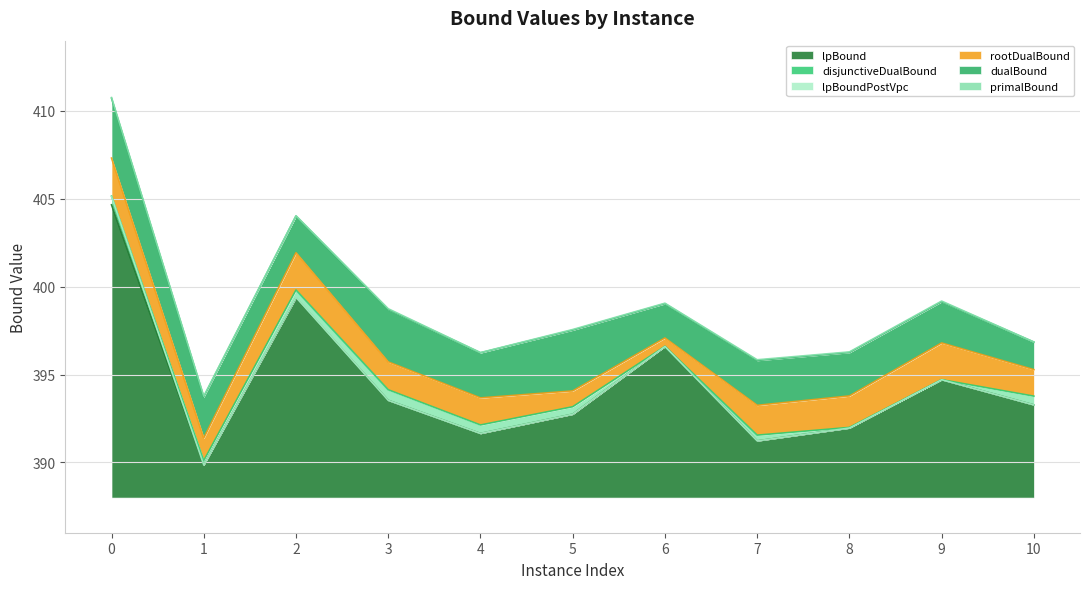

What is the value of the lpBound point at the 3rd from the left?

399.4